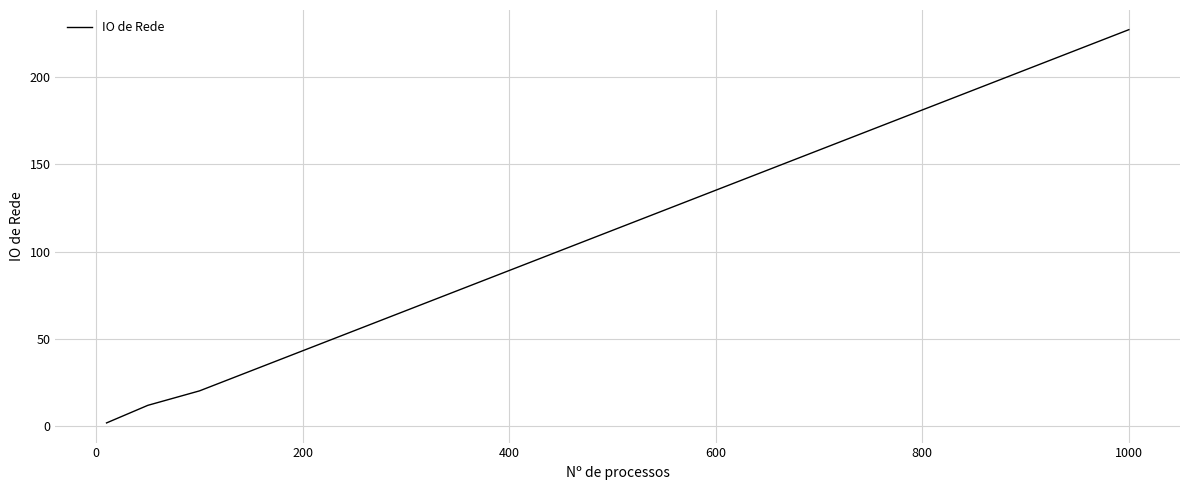

True or false: the data has more than 0 interior local peaks.

False